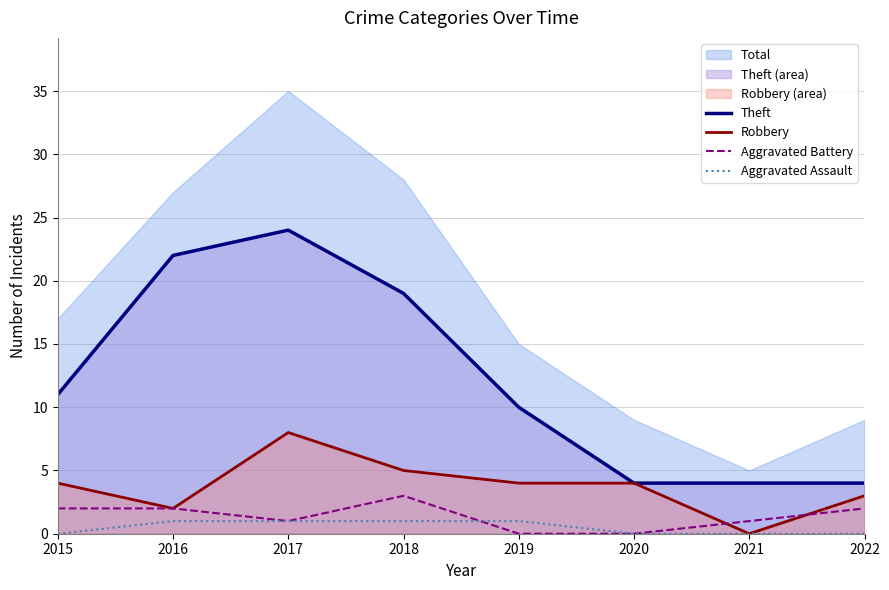

The Theft series shows 6 at 2021. True or false?

False